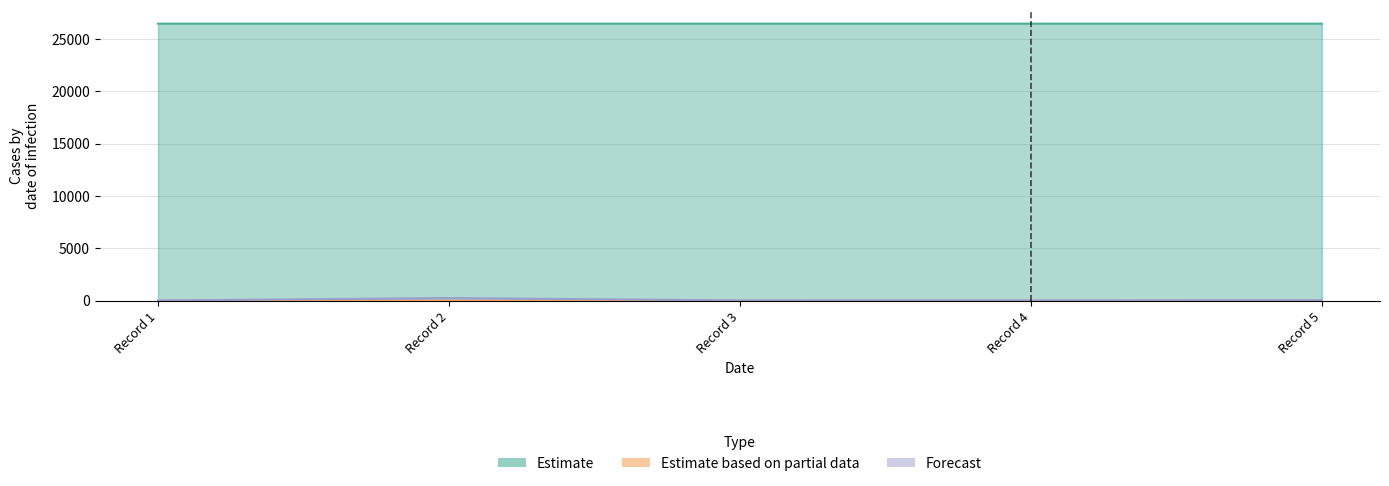

Which series has the widest spread of values?

Forecast